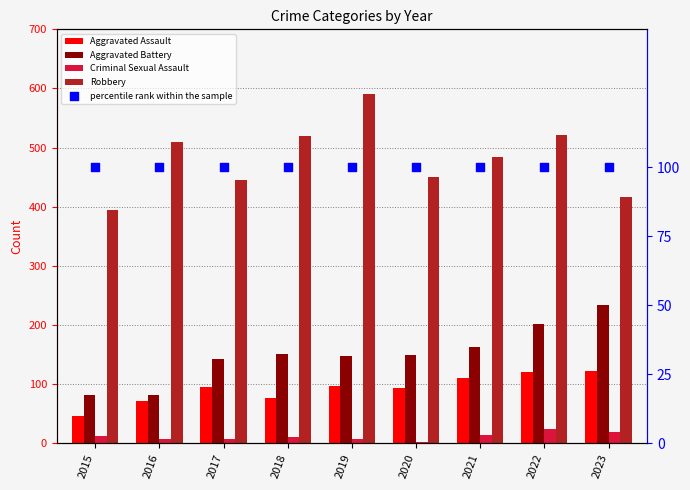

What are all the series names shown in the legend?

Aggravated Assault, Aggravated Battery, Criminal Sexual Assault, Robbery, percentile rank within the sample